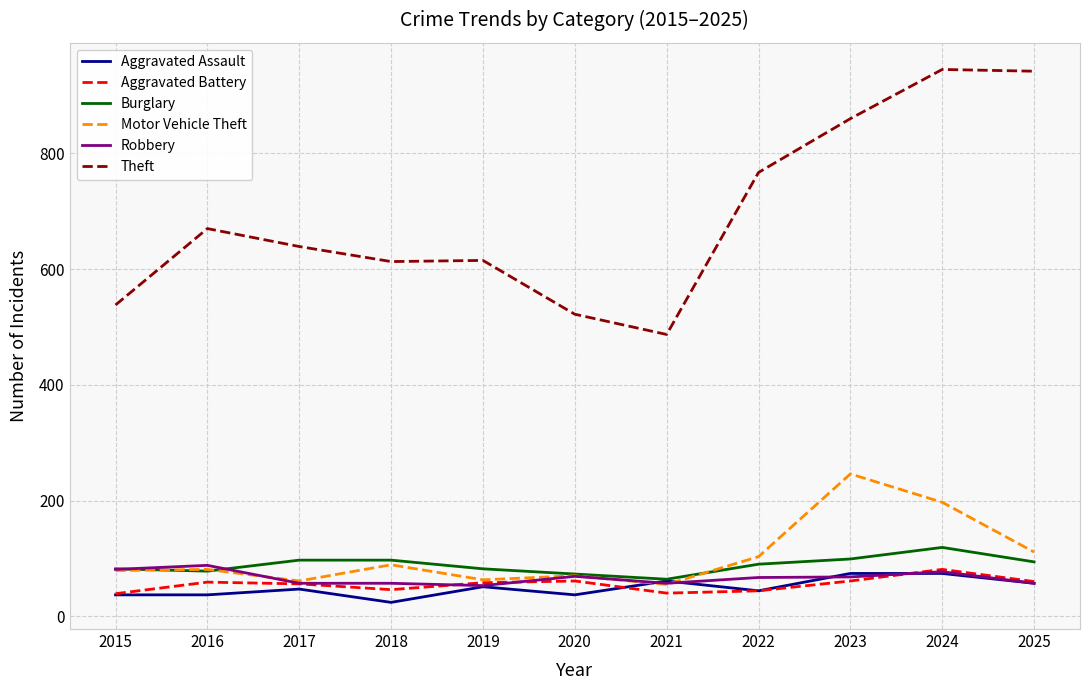

Which series changed the most between 2021 and 2025?

Theft